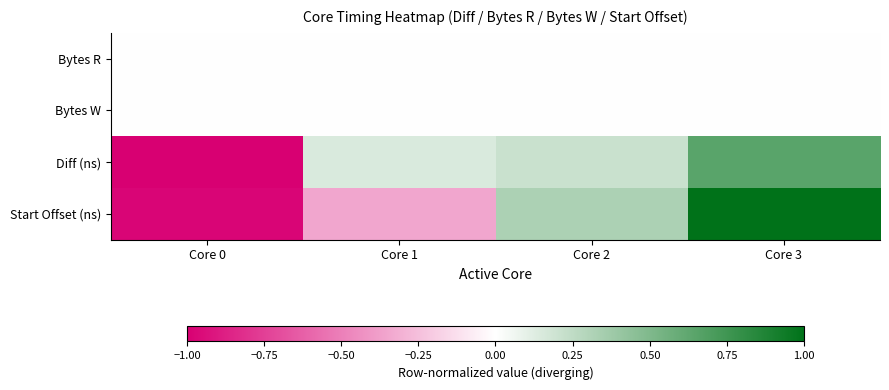

Reading left to right, extract all data points from this chart.

Bytes R: Core 0=0.0	Core 1=0.0	Core 2=0.0	Core 3=0.0
Bytes W: Core 0=0.0	Core 1=0.0	Core 2=0.0	Core 3=0.0
Diff (ns): Core 0=-1.0	Core 1=0.1	Core 2=0.2	Core 3=0.6
Start Offset (ns): Core 0=-1.0	Core 1=-0.3	Core 2=0.3	Core 3=1.0